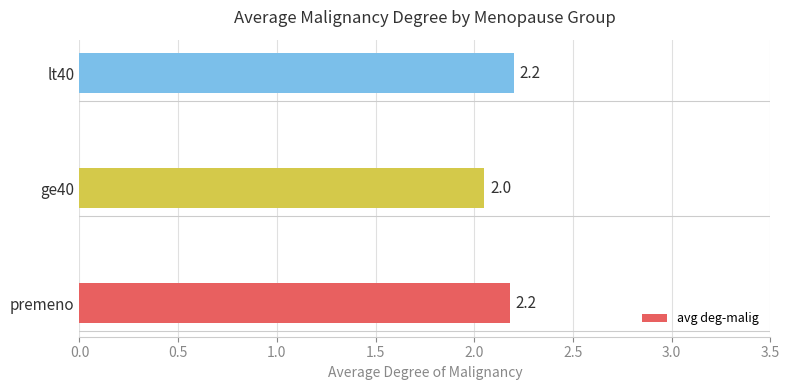

Between ge40 and premeno, which is larger?

premeno